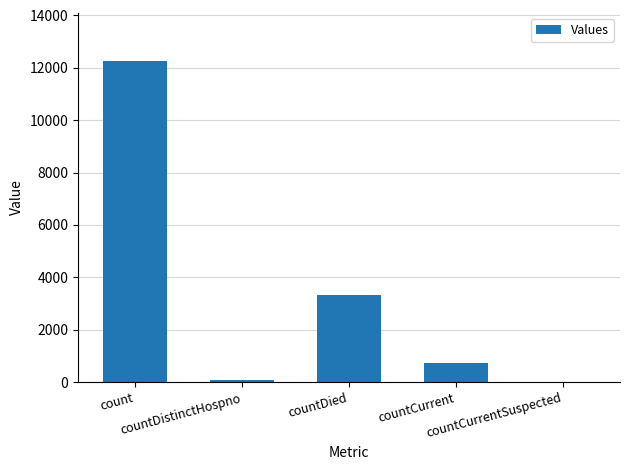

Reading left to right, list all the values displayed in this chart.

count=12259	countDistinctHospno=78	countDied=3312	countCurrent=712	countCurrentSuspected=0